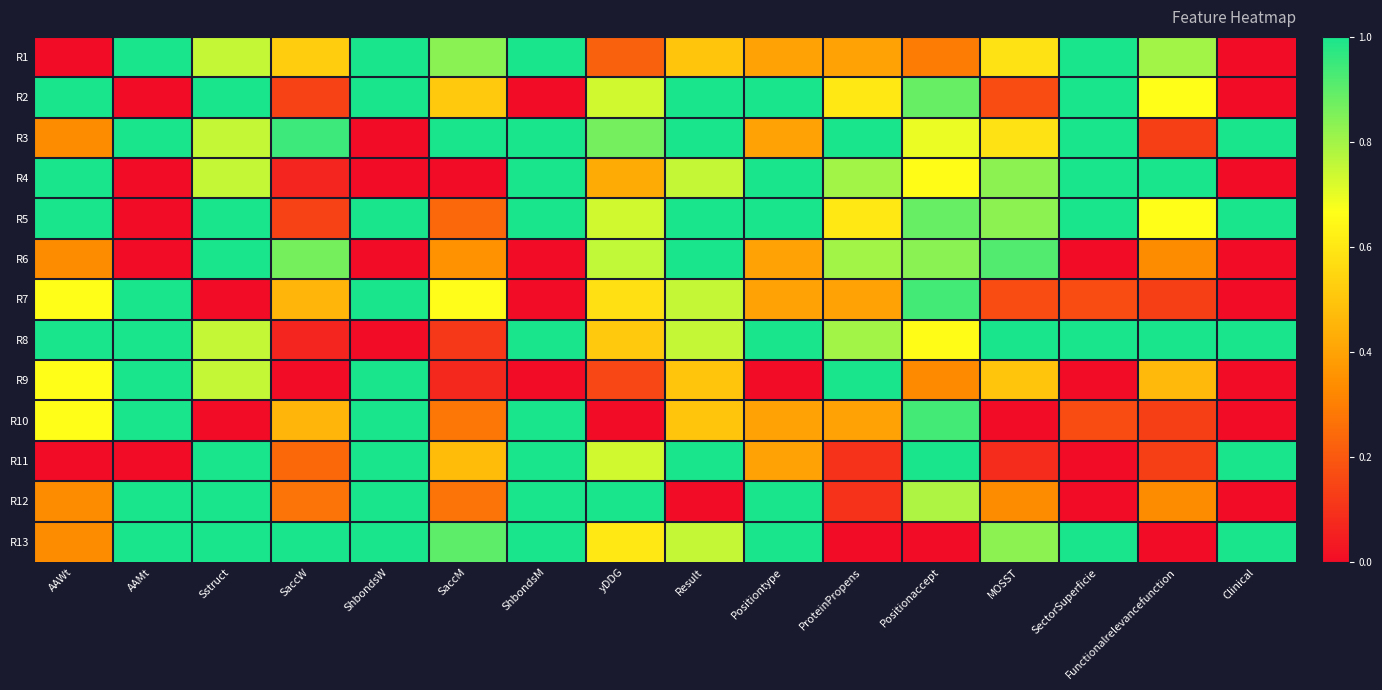

Reading left to right, extract all data points from this chart.

R1: AAWt=0.0	AAMt=1.0	Sstruct=0.8	SaccW=0.5	ShbondsW=1.0	SaccM=0.8	ShbondsM=1.0	yDDG=0.2	Result=0.5	Positiontype=0.4	ProteinPropens=0.4	Positionaccept=0.3	MOSST=0.6	SectorSuperficie=1.0	Functionalrelevancefunction=0.8	Clinical=0.0
R2: AAWt=1.0	AAMt=0.0	Sstruct=1.0	SaccW=0.1	ShbondsW=1.0	SaccM=0.5	ShbondsM=0.0	yDDG=0.7	Result=1.0	Positiontype=1.0	ProteinPropens=0.6	Positionaccept=0.9	MOSST=0.2	SectorSuperficie=1.0	Functionalrelevancefunction=0.7	Clinical=0.0
R3: AAWt=0.3	AAMt=1.0	Sstruct=0.8	SaccW=0.9	ShbondsW=0.0	SaccM=1.0	ShbondsM=1.0	yDDG=0.9	Result=1.0	Positiontype=0.4	ProteinPropens=1.0	Positionaccept=0.7	MOSST=0.6	SectorSuperficie=1.0	Functionalrelevancefunction=0.1	Clinical=1.0
R4: AAWt=1.0	AAMt=0.0	Sstruct=0.8	SaccW=0.1	ShbondsW=0.0	SaccM=0.0	ShbondsM=1.0	yDDG=0.4	Result=0.8	Positiontype=1.0	ProteinPropens=0.8	Positionaccept=0.7	MOSST=0.8	SectorSuperficie=1.0	Functionalrelevancefunction=1.0	Clinical=0.0
R5: AAWt=1.0	AAMt=0.0	Sstruct=1.0	SaccW=0.1	ShbondsW=1.0	SaccM=0.2	ShbondsM=1.0	yDDG=0.7	Result=1.0	Positiontype=1.0	ProteinPropens=0.6	Positionaccept=0.9	MOSST=0.8	SectorSuperficie=1.0	Functionalrelevancefunction=0.7	Clinical=1.0
R6: AAWt=0.3	AAMt=0.0	Sstruct=1.0	SaccW=0.9	ShbondsW=0.0	SaccM=0.3	ShbondsM=0.0	yDDG=0.8	Result=1.0	Positiontype=0.4	ProteinPropens=0.8	Positionaccept=0.8	MOSST=0.9	SectorSuperficie=0.0	Functionalrelevancefunction=0.3	Clinical=0.0
R7: AAWt=0.7	AAMt=1.0	Sstruct=0.0	SaccW=0.5	ShbondsW=1.0	SaccM=0.7	ShbondsM=0.0	yDDG=0.6	Result=0.8	Positiontype=0.4	ProteinPropens=0.4	Positionaccept=0.9	MOSST=0.2	SectorSuperficie=0.2	Functionalrelevancefunction=0.1	Clinical=0.0
R8: AAWt=1.0	AAMt=1.0	Sstruct=0.8	SaccW=0.1	ShbondsW=0.0	SaccM=0.1	ShbondsM=1.0	yDDG=0.5	Result=0.8	Positiontype=1.0	ProteinPropens=0.8	Positionaccept=0.7	MOSST=1.0	SectorSuperficie=1.0	Functionalrelevancefunction=1.0	Clinical=1.0
R9: AAWt=0.7	AAMt=1.0	Sstruct=0.8	SaccW=0.0	ShbondsW=1.0	SaccM=0.1	ShbondsM=0.0	yDDG=0.2	Result=0.5	Positiontype=0.0	ProteinPropens=1.0	Positionaccept=0.3	MOSST=0.5	SectorSuperficie=0.0	Functionalrelevancefunction=0.5	Clinical=0.0
R10: AAWt=0.7	AAMt=1.0	Sstruct=0.0	SaccW=0.5	ShbondsW=1.0	SaccM=0.3	ShbondsM=1.0	yDDG=0.0	Result=0.5	Positiontype=0.4	ProteinPropens=0.4	Positionaccept=0.9	MOSST=0.0	SectorSuperficie=0.2	Functionalrelevancefunction=0.1	Clinical=0.0
R11: AAWt=0.0	AAMt=0.0	Sstruct=1.0	SaccW=0.2	ShbondsW=1.0	SaccM=0.5	ShbondsM=1.0	yDDG=0.7	Result=1.0	Positiontype=0.4	ProteinPropens=0.1	Positionaccept=1.0	MOSST=0.1	SectorSuperficie=0.0	Functionalrelevancefunction=0.1	Clinical=1.0
R12: AAWt=0.3	AAMt=1.0	Sstruct=1.0	SaccW=0.3	ShbondsW=1.0	SaccM=0.3	ShbondsM=1.0	yDDG=1.0	Result=0.0	Positiontype=1.0	ProteinPropens=0.1	Positionaccept=0.8	MOSST=0.3	SectorSuperficie=0.0	Functionalrelevancefunction=0.3	Clinical=0.0
R13: AAWt=0.3	AAMt=1.0	Sstruct=1.0	SaccW=1.0	ShbondsW=1.0	SaccM=0.9	ShbondsM=1.0	yDDG=0.6	Result=0.8	Positiontype=1.0	ProteinPropens=0.0	Positionaccept=0.0	MOSST=0.8	SectorSuperficie=1.0	Functionalrelevancefunction=0.0	Clinical=1.0